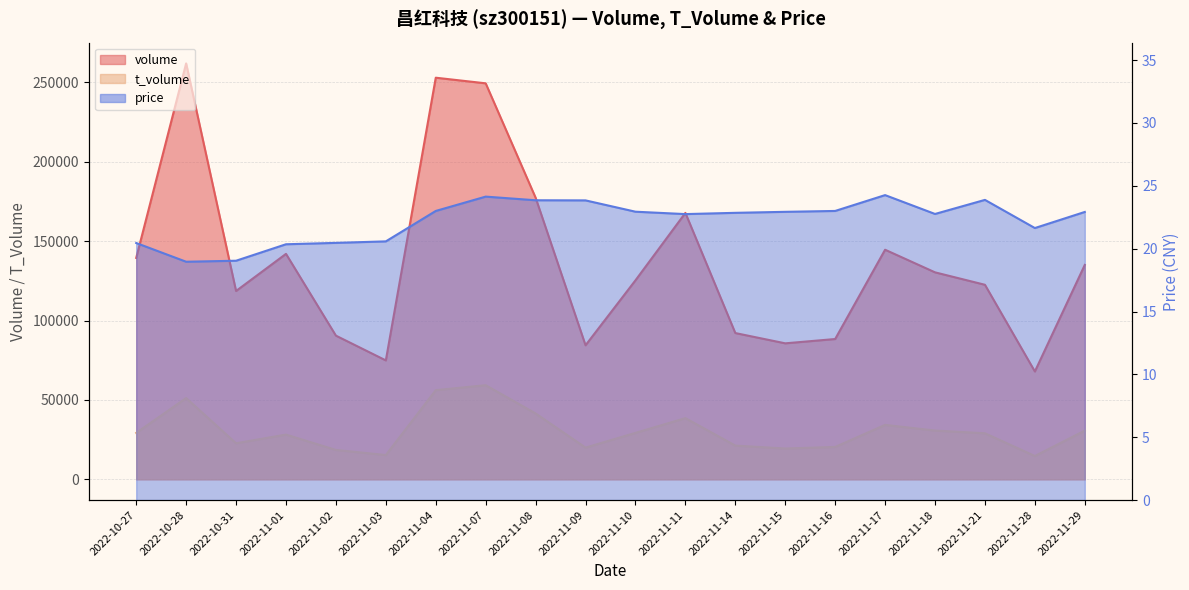

List the series in order of their overall mean, lowest first.

price, t_volume, volume